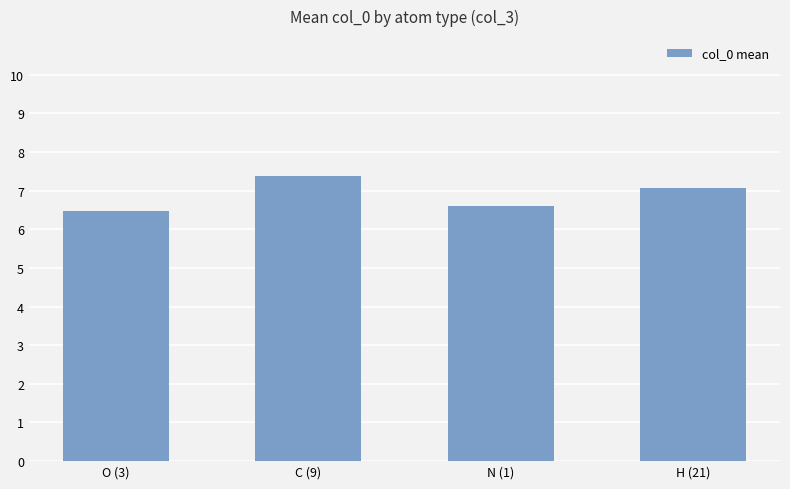

Are the bars grouped side by side (vs. stacked)?

No